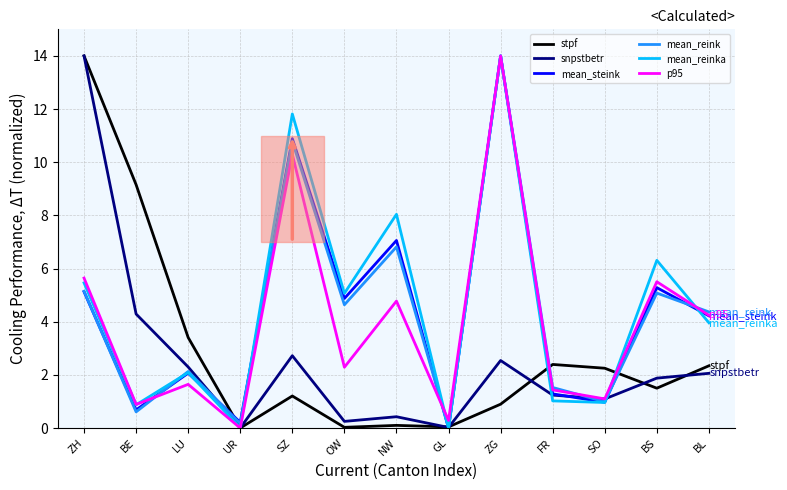

Which series ends up on top after the final intersection of mean_reink and mean_reinka?

mean_reink